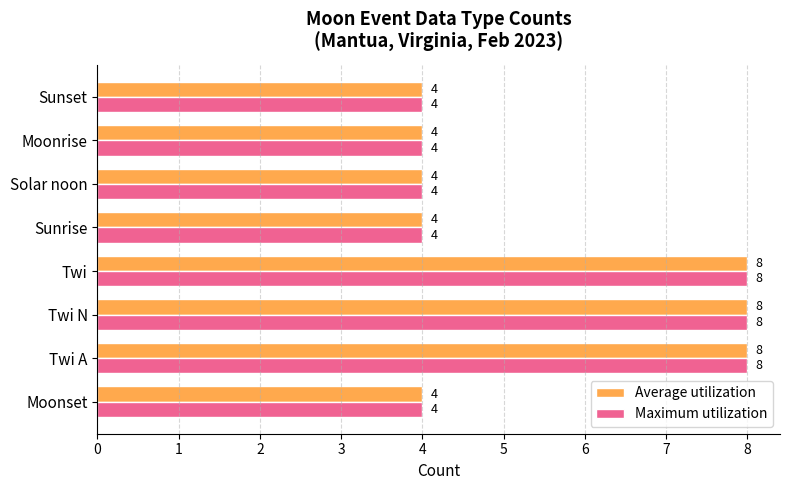

What is the sum of all Average utilization values?

44